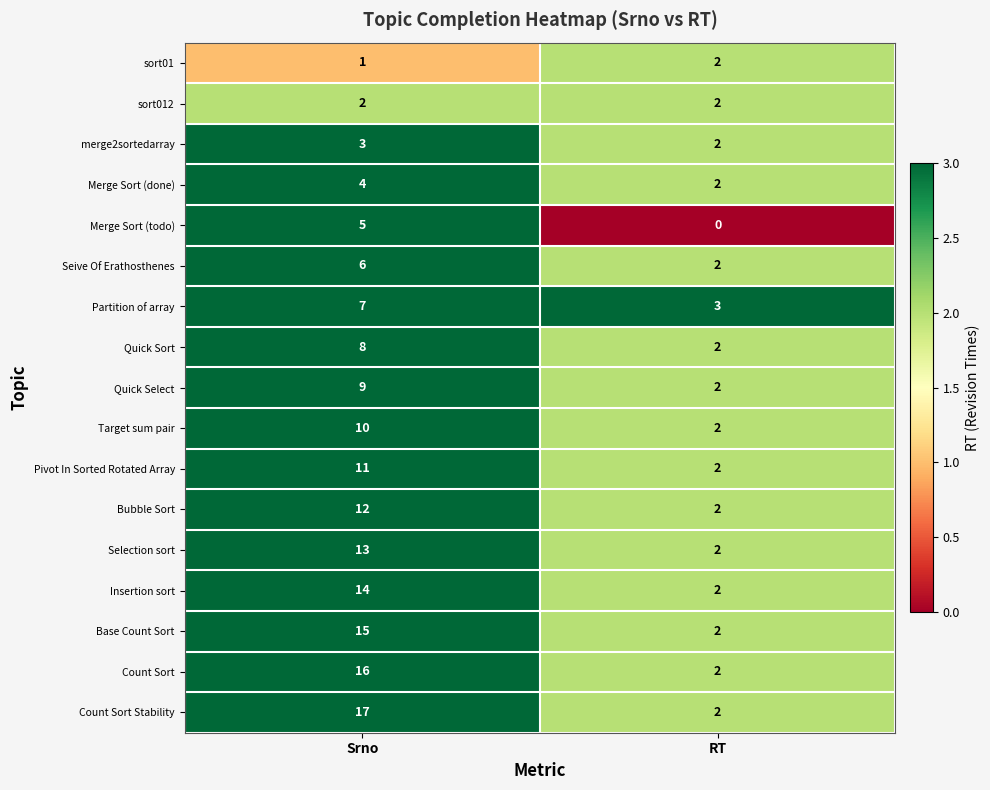

Which series has the largest range (max minus min)?

Count Sort Stability